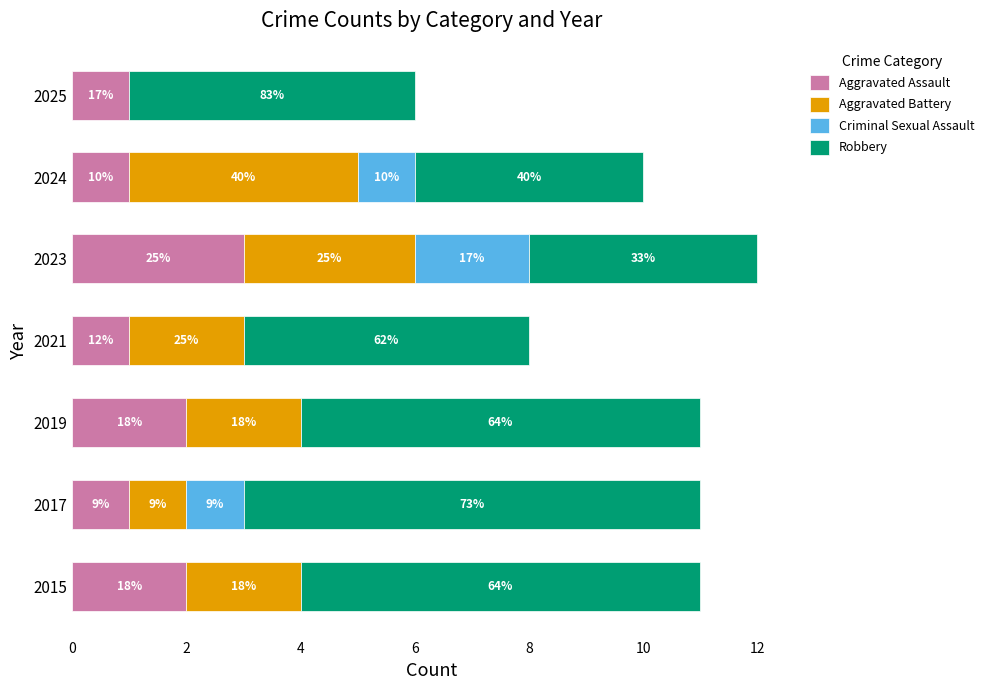

Count the Aggravated Battery values in the range 1 to 3.

5